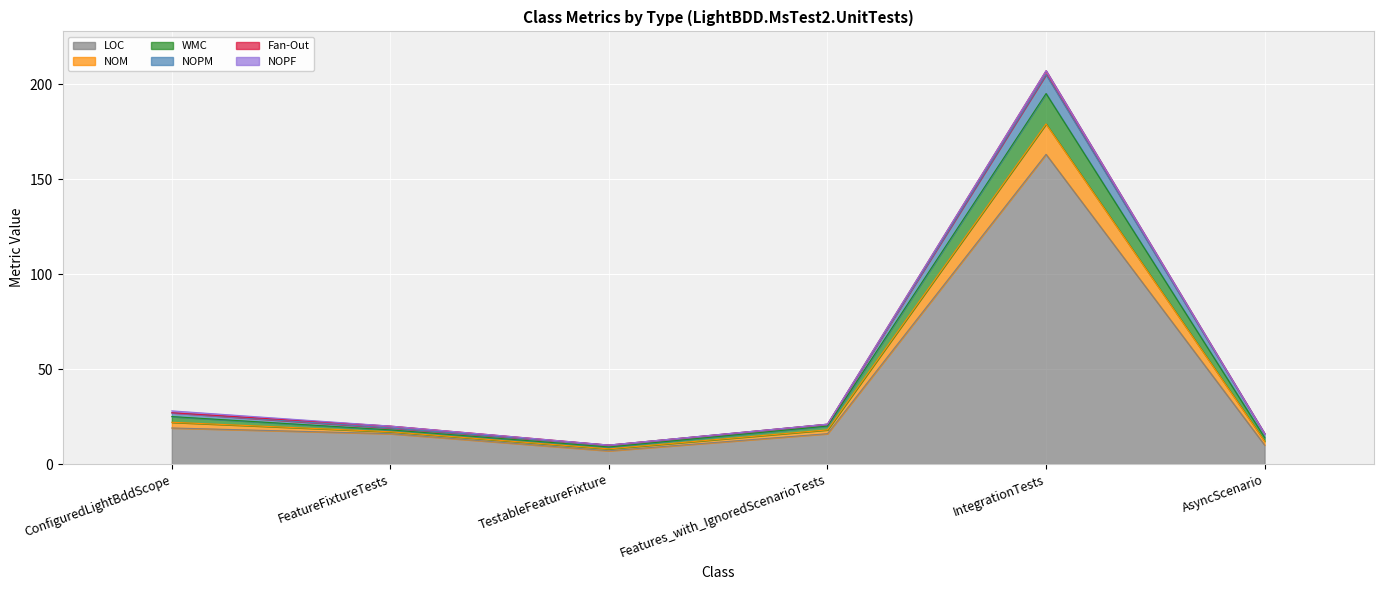

What is the total value across all series at AsyncScenario?

58